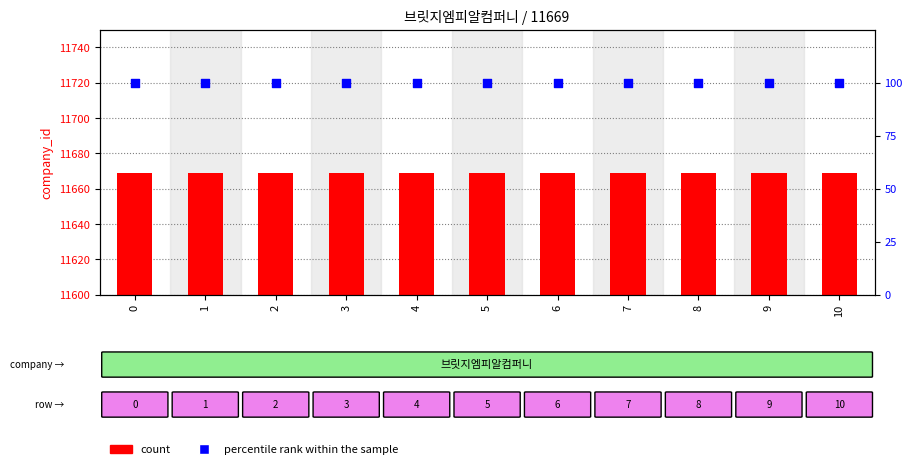

Which series reaches the minimum Y coordinate?

percentile rank within the sample